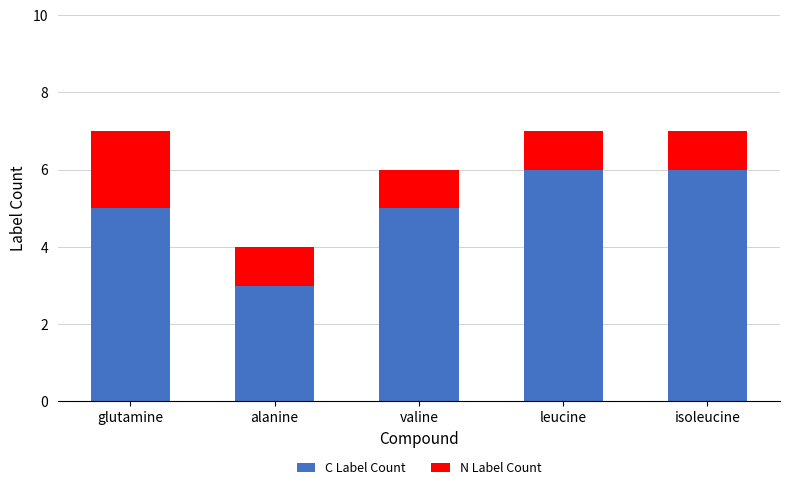

Reading left to right, what are the values for C Label Count?

5	3	5	6	6